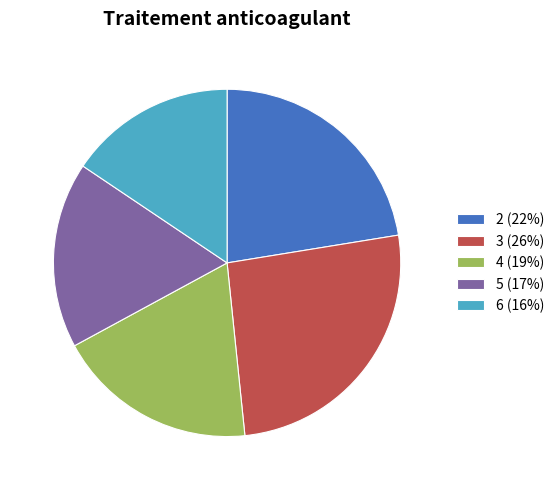

Is the sum of 4 (19%) and 3 (26%) greater than half?

No